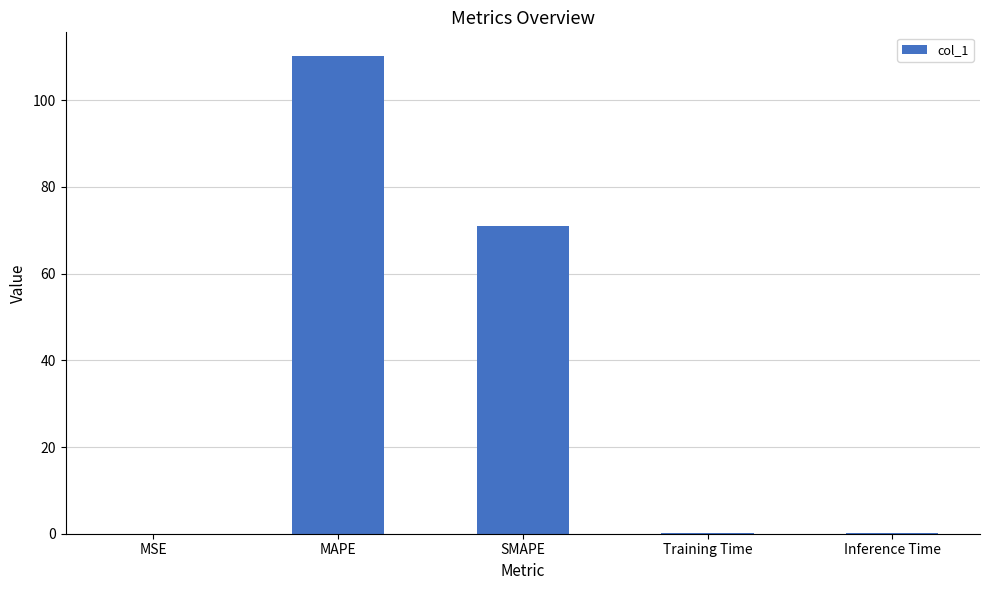

Which category has the highest value across all series?

MAPE